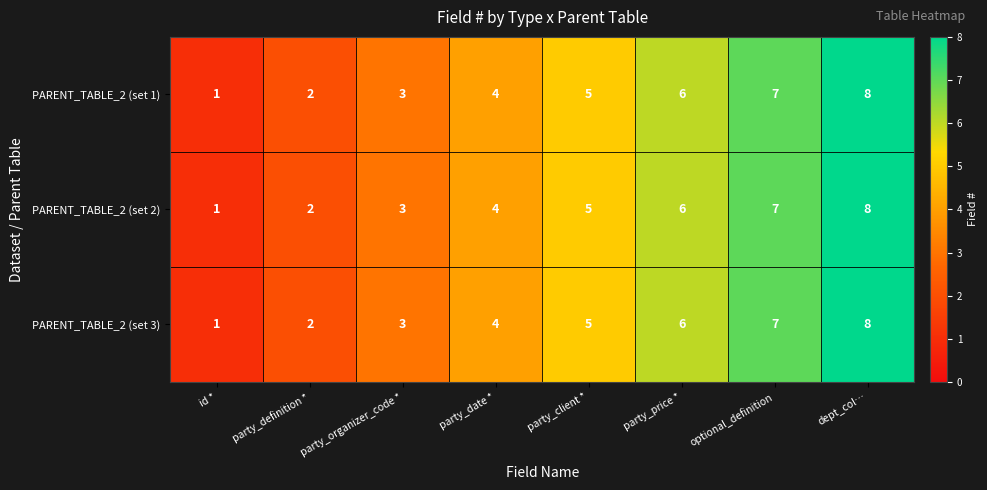

True or false: PARENT_TABLE_2 (set 2) has a value of 5 at party_client *.

True